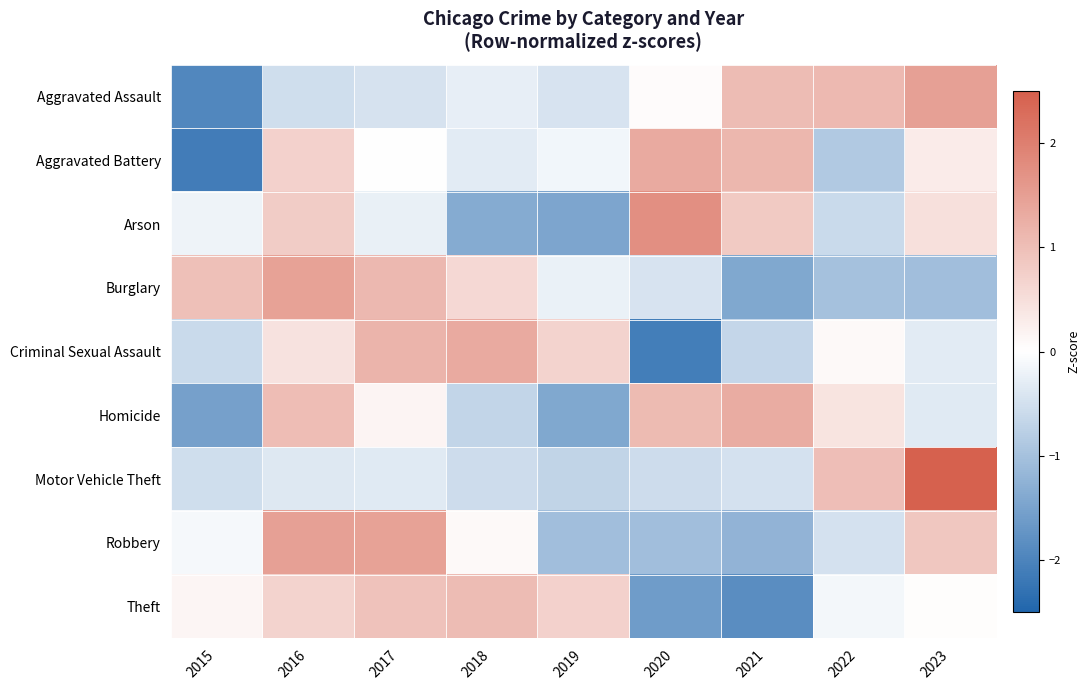

What is the smallest value displayed?

-2.1